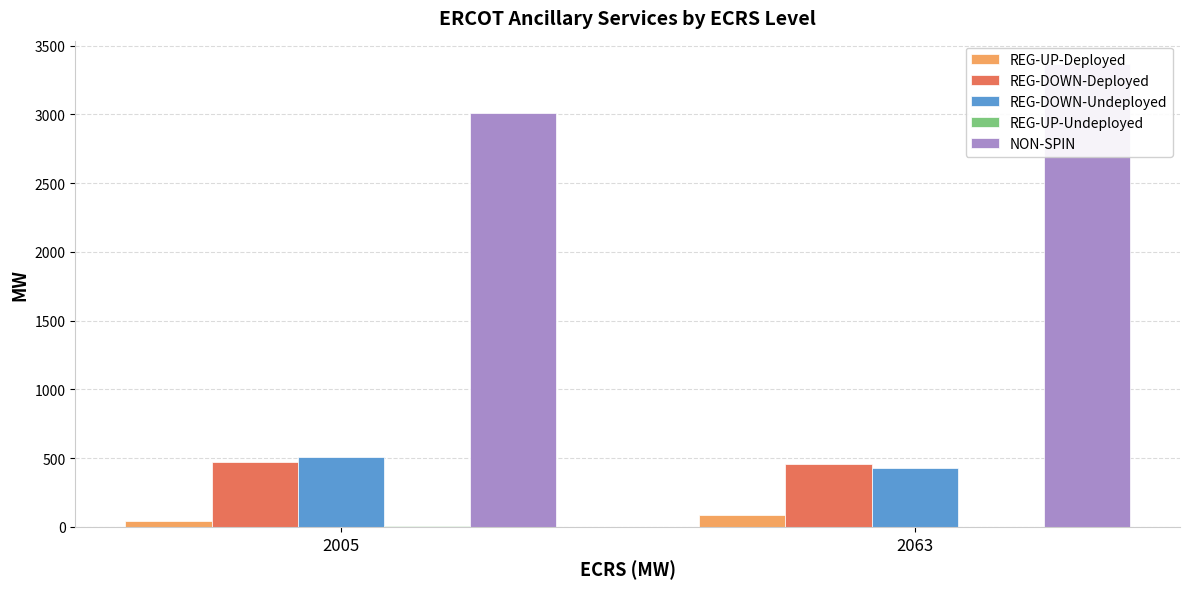

Is it true that NON-SPIN equals 3009.5 at 2005?

True